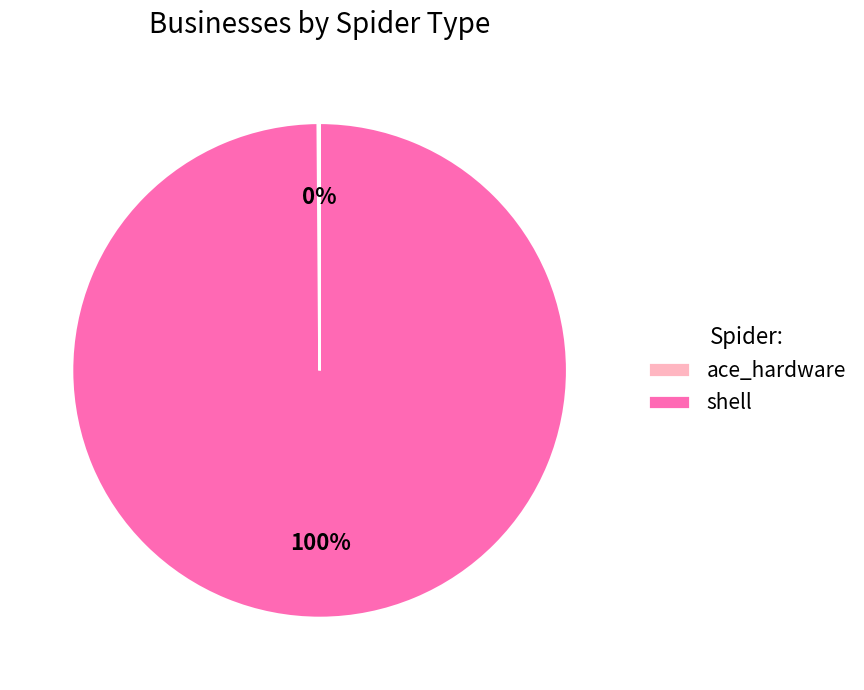

What percentage is the shell slice, to the nearest percent?

100%